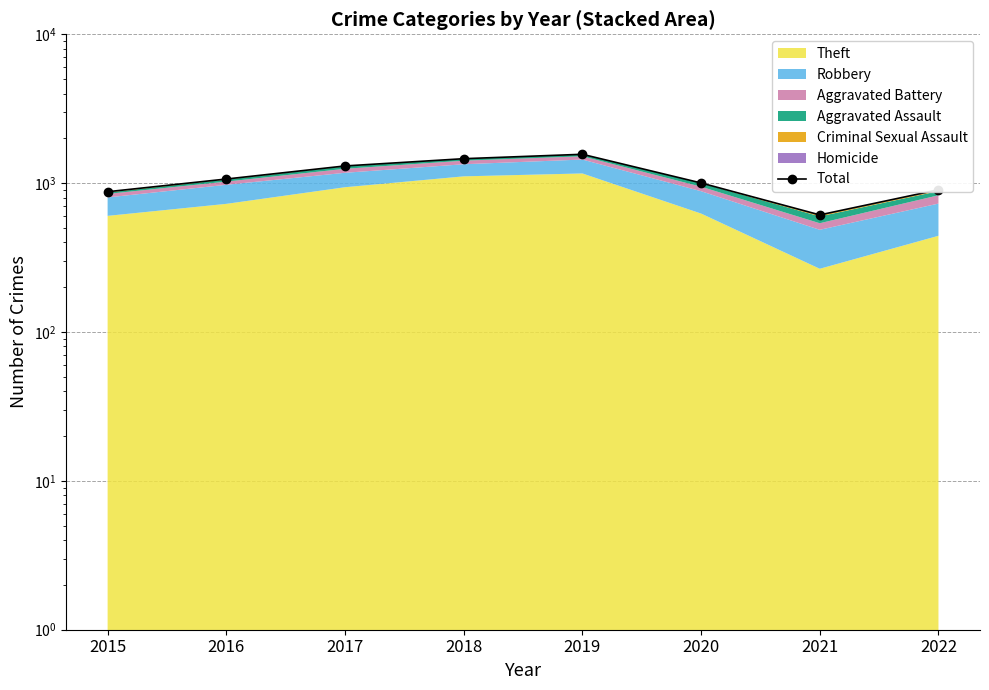

Reading left to right, extract all data points from this chart.

2015=876	2016=1066	2017=1305	2018=1460	2019=1563	2020=1003	2021=612	2022=903